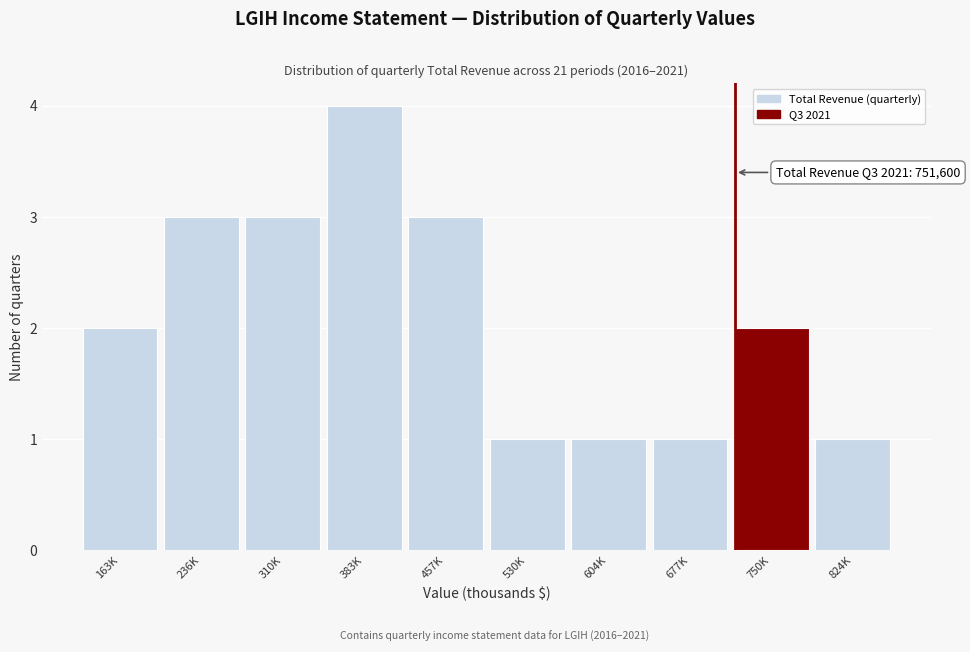

Reading left to right, transcribe all the data shown in this chart.

163K=2	236K=3	310K=3	383K=4	457K=3	530K=1	604K=1	677K=1	750K=2	824K=1